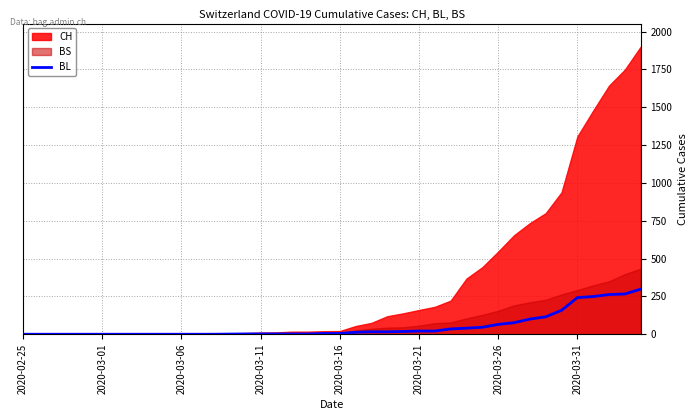

Which category has the lowest value across all series?

2020-02-25